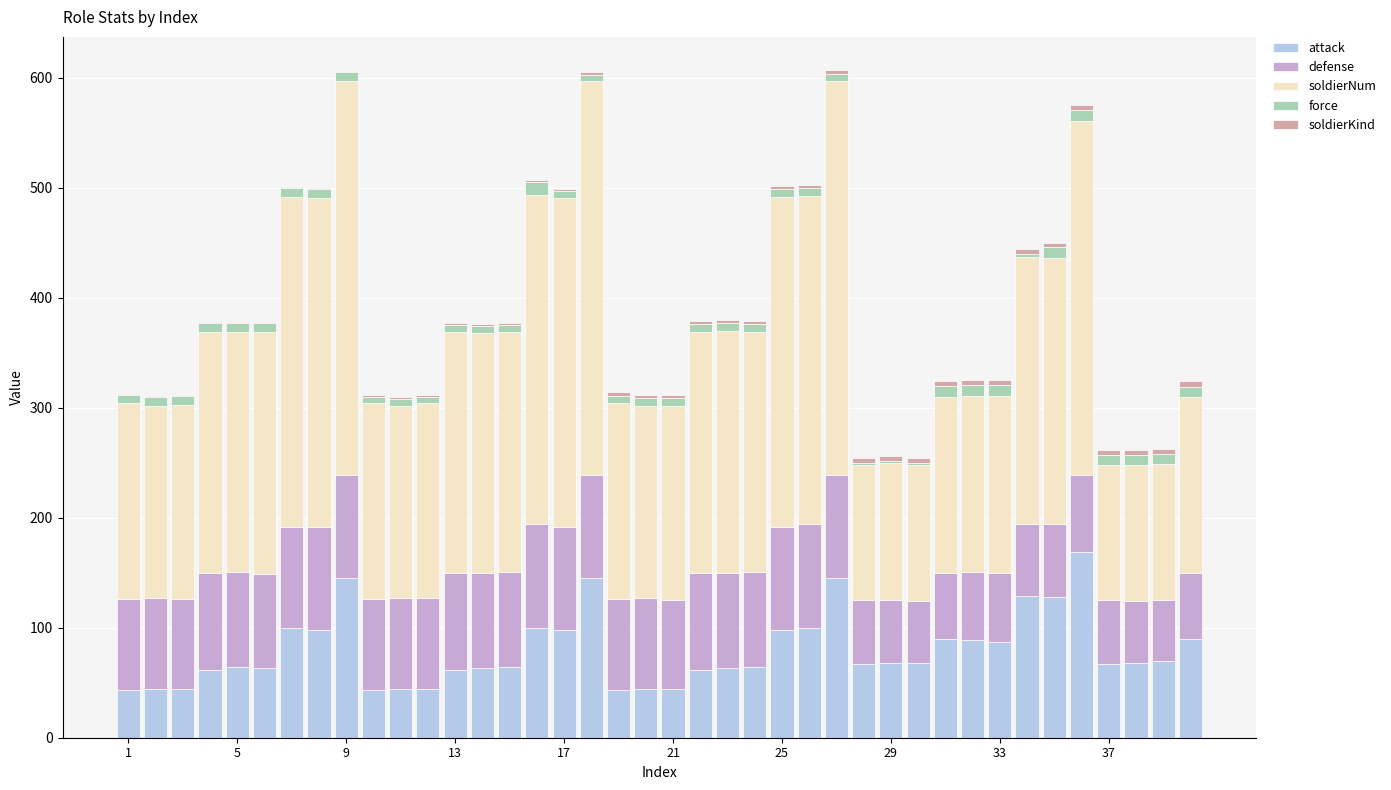

What is the highest value of the attack series?

169